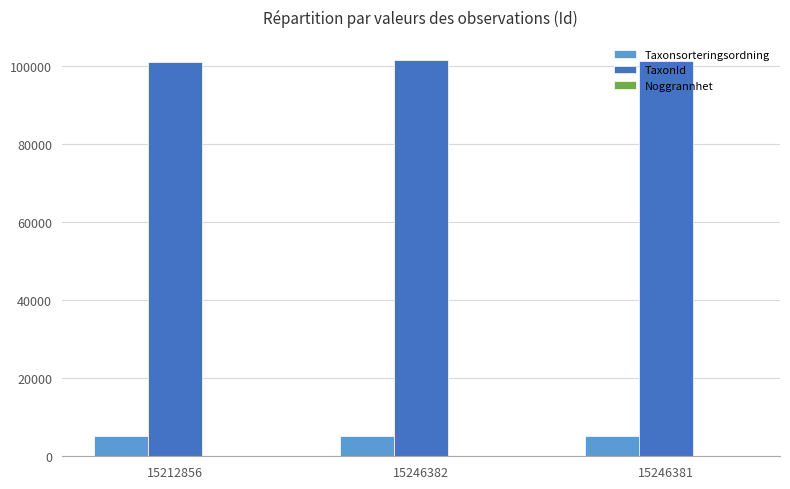

True or false: Taxonsorteringsordning has a value of 8890 at 15212856.

False